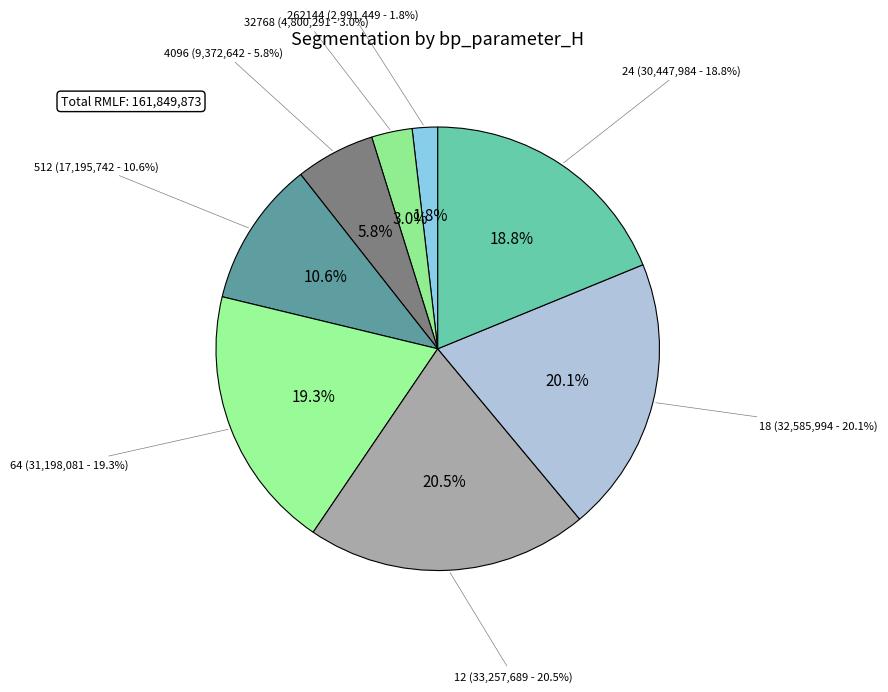

Which slice is the smallest?

262144